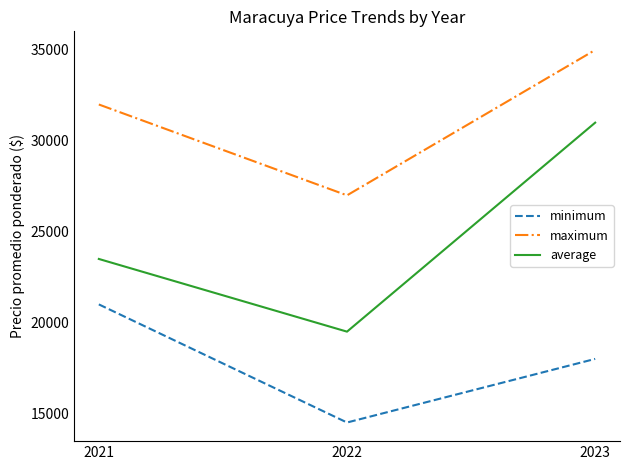

At 2023, list the series in order from smallest to largest.

minimum, average, maximum